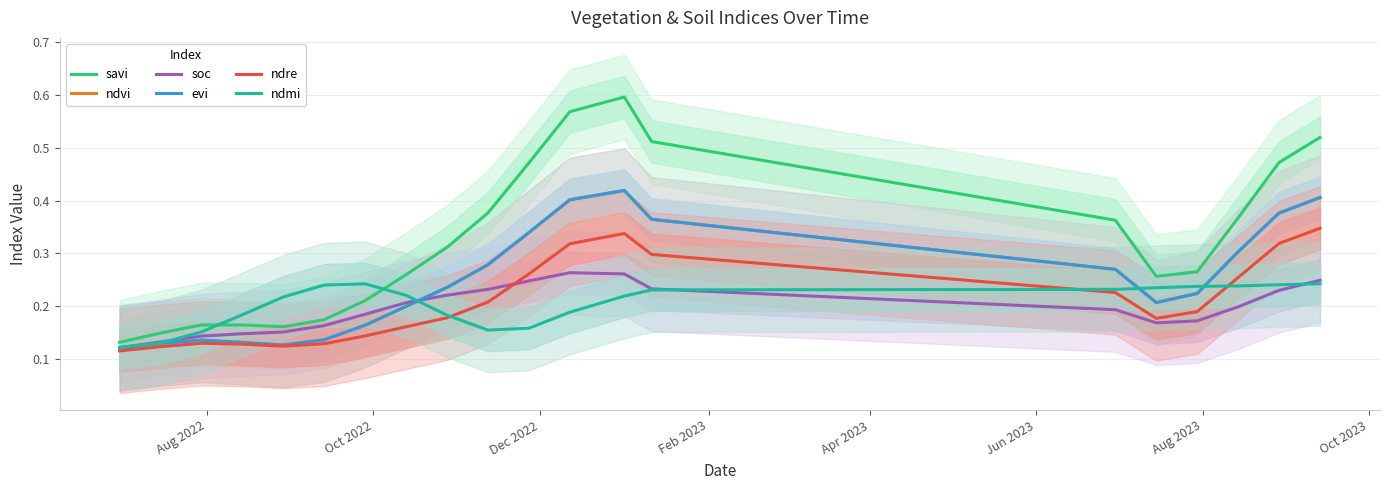

At which label does evi reach its minimum?

Aug 2022